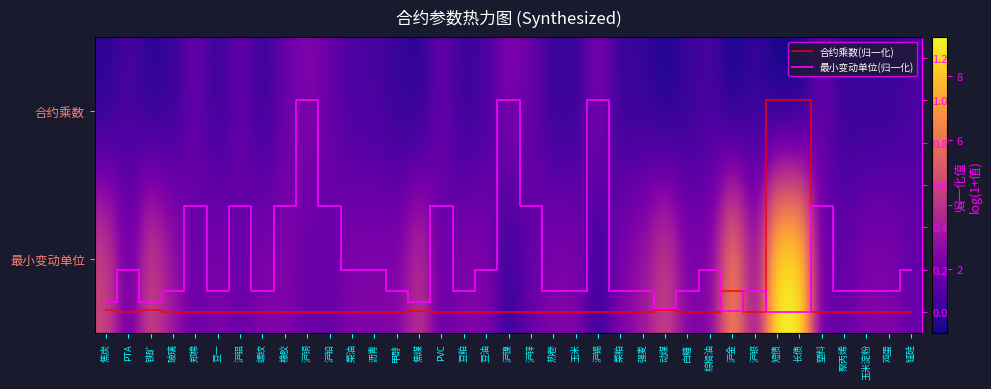

Which series has the widest spread of values?

最小变动单位